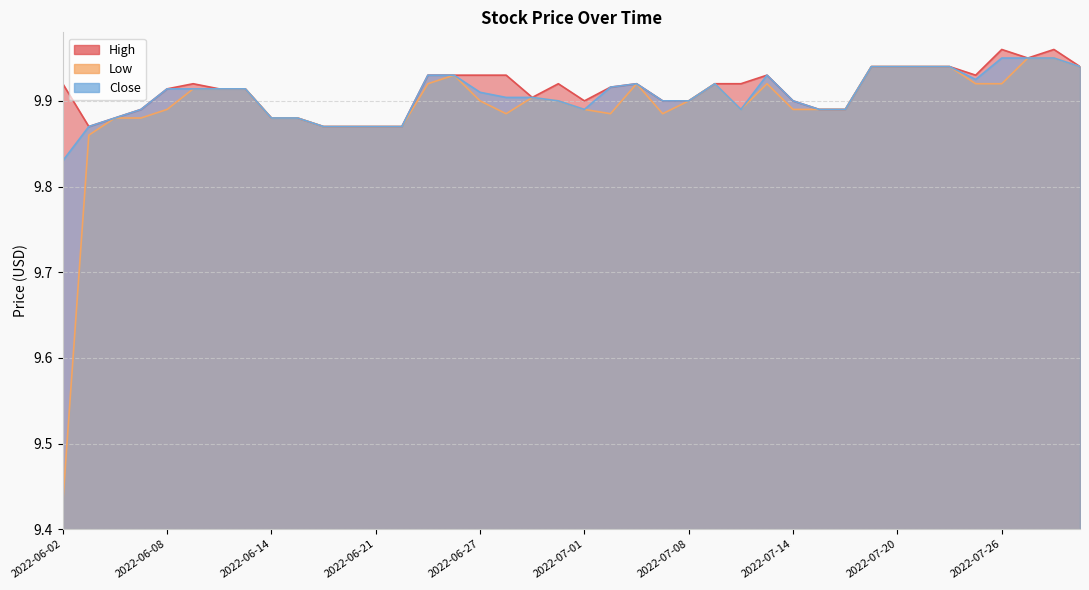

What is the value of the Close point at the 18th from the left?

9.9